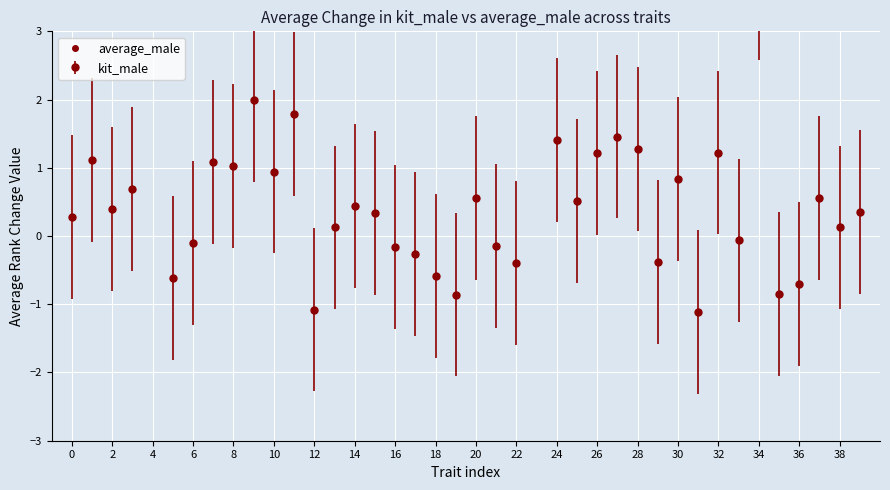

Reading right to left, transcribe all the data shown in this chart.

0.4	0.1	0.6	-0.7	-0.8	3.8	-0.1	1.2	-1.1	0.8	-0.4	1.3	1.5	1.2	0.5	1.4	5.9	-0.4	-0.1	0.6	-0.9	-0.6	-0.3	-0.2	0.3	0.4	0.1	-1.1	1.8	0.9	2.0	1.0	1.1	-0.1	-0.6	-7.0	0.7	0.4	1.1	0.3